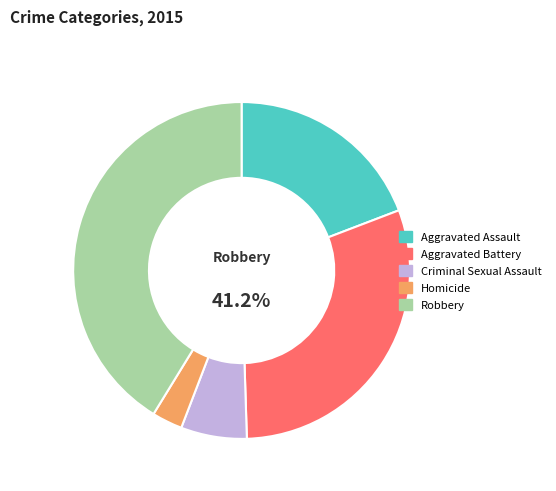

How many segments does this pie chart have?

5